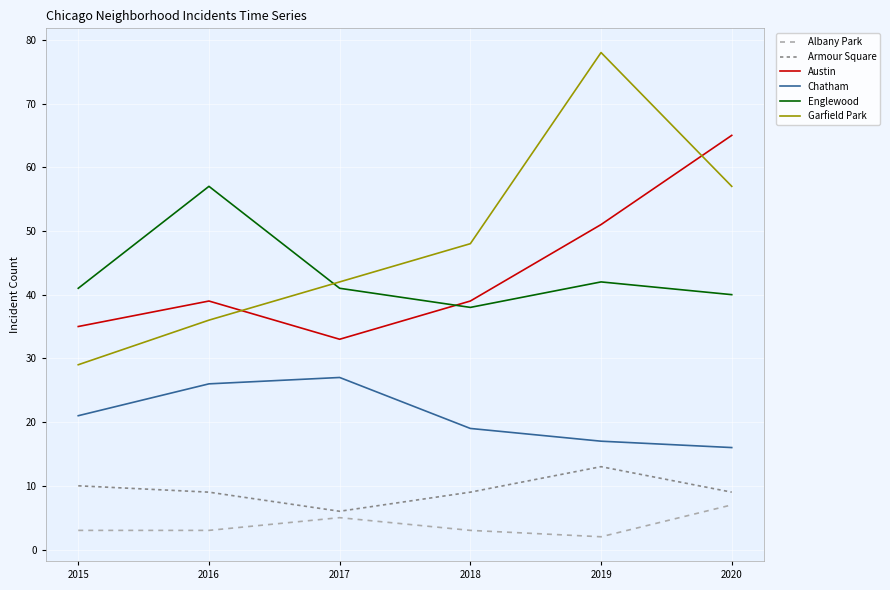

The Austin series shows 18 at 2016. True or false?

False